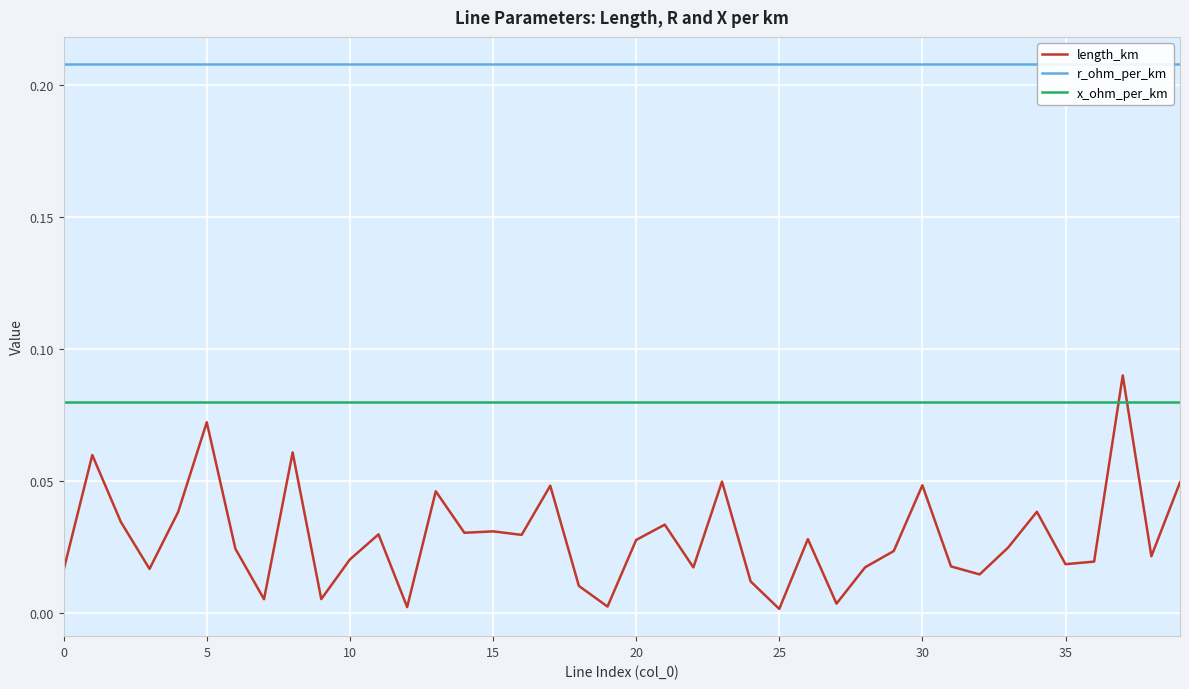

Which series has the largest range (max minus min)?

length_km